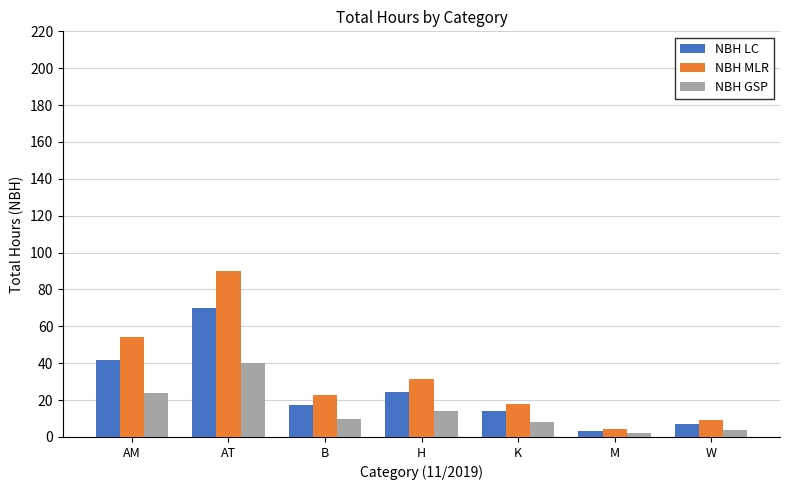

What position from the left is K?

5